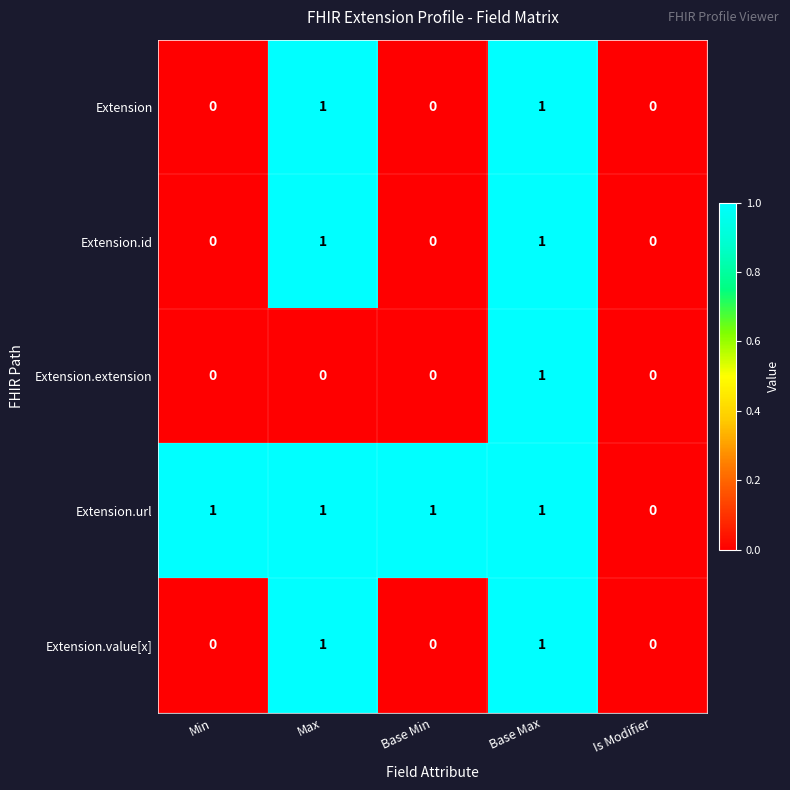

At which category is the sum across all series the highest?

Base Max